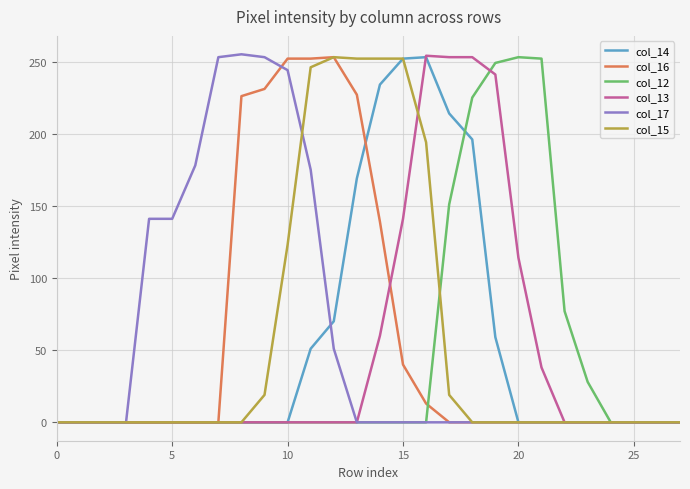

What is the greatest value displayed?

255